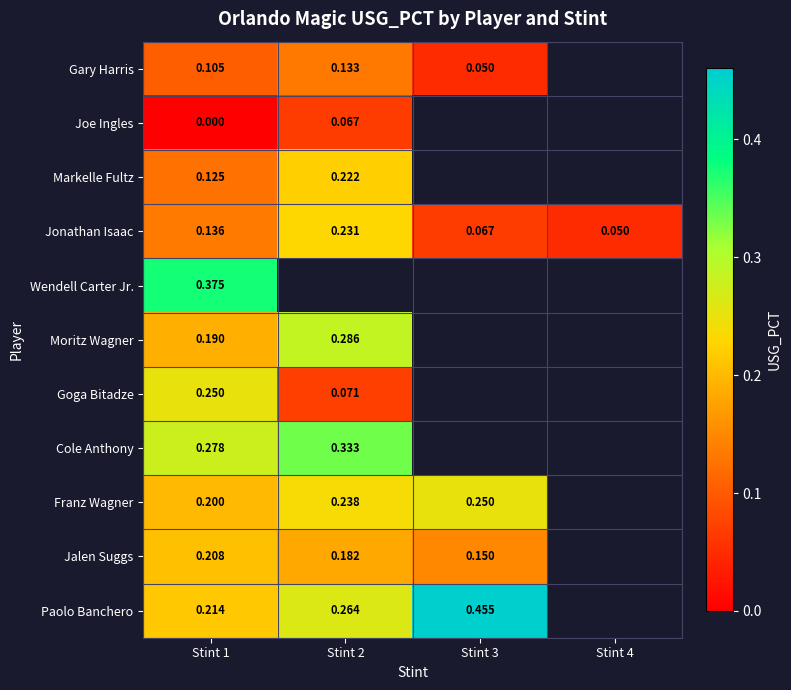

Is the value of Moritz Wagner at Stint 1 greater than the value of Goga Bitadze at Stint 1?

No